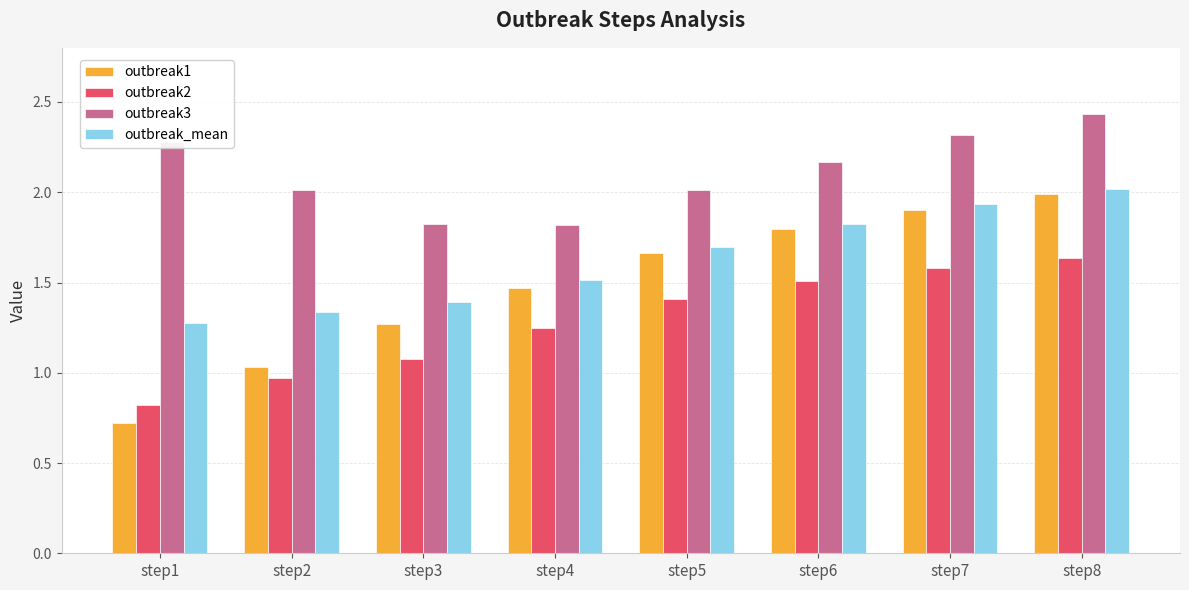

What is the minimum value shown in the chart?

0.7